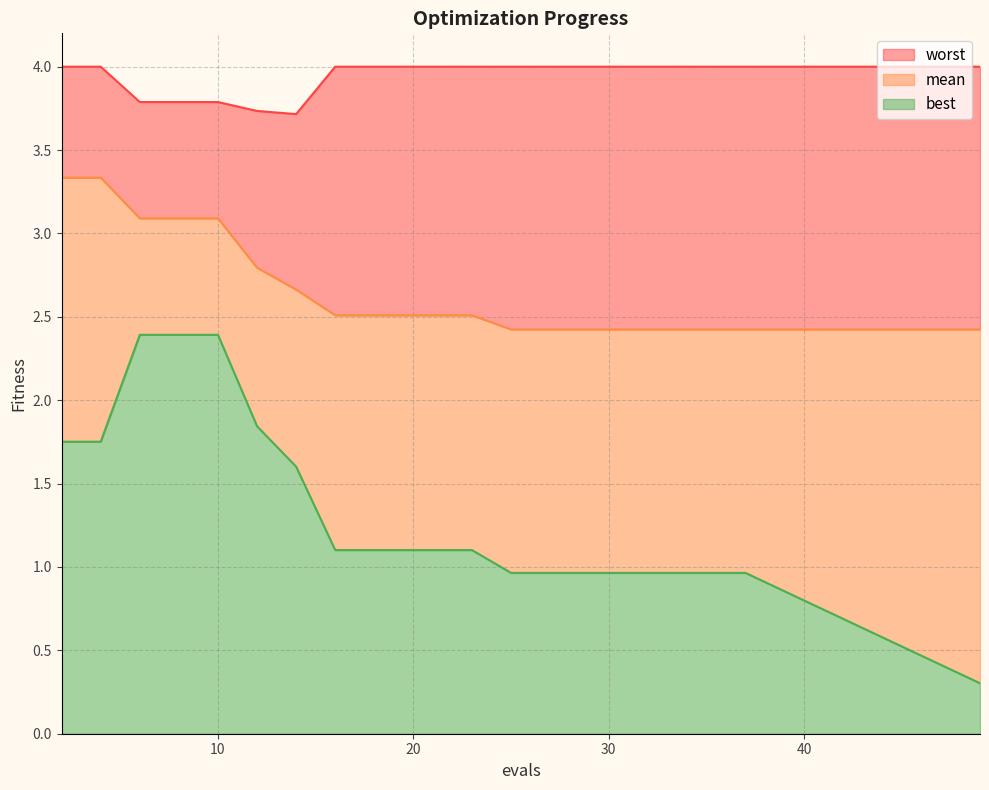

What is the maximum value for best?

2.4